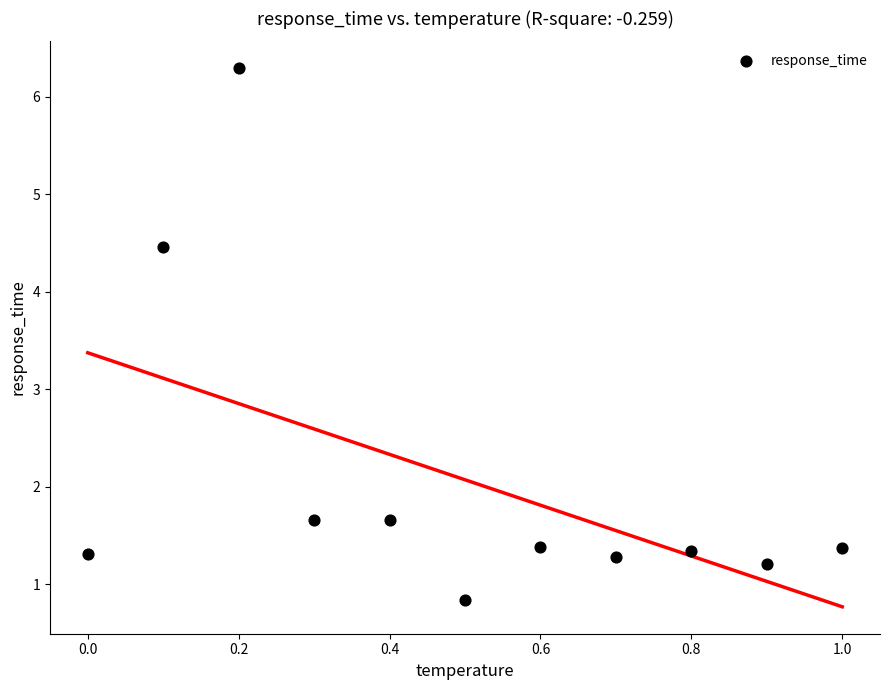

What is the range of X values (max minus min)?

1.0